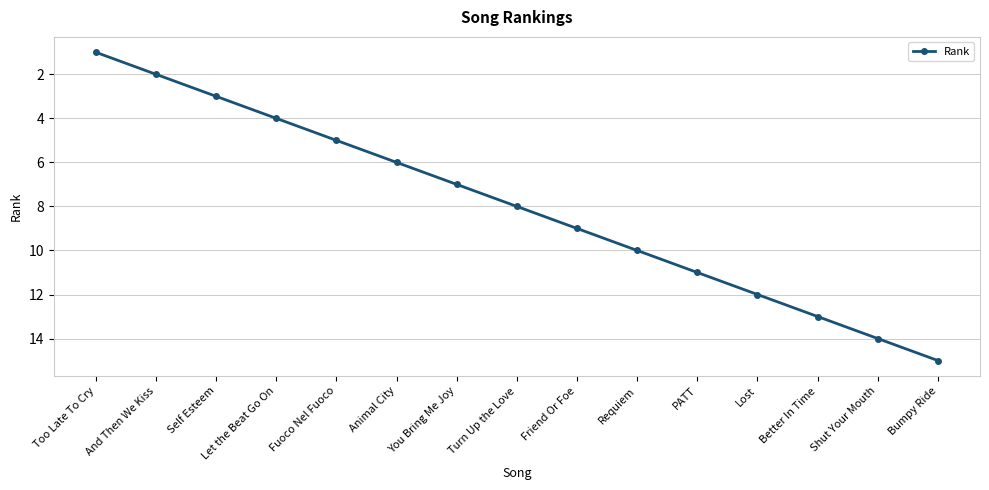

Reading left to right, transcribe all the data shown in this chart.

Too Late To Cry=1	And Then We Kiss=2	Self Esteem=3	Let the Beat Go On=4	Fuoco Nel Fuoco=5	Animal City=6	You Bring Me Joy=7	Turn Up the Love=8	Friend Or Foe=9	Requiem=10	PATT=11	Lost=12	Better In Time=13	Shut Your Mouth=14	Bumpy Ride=15